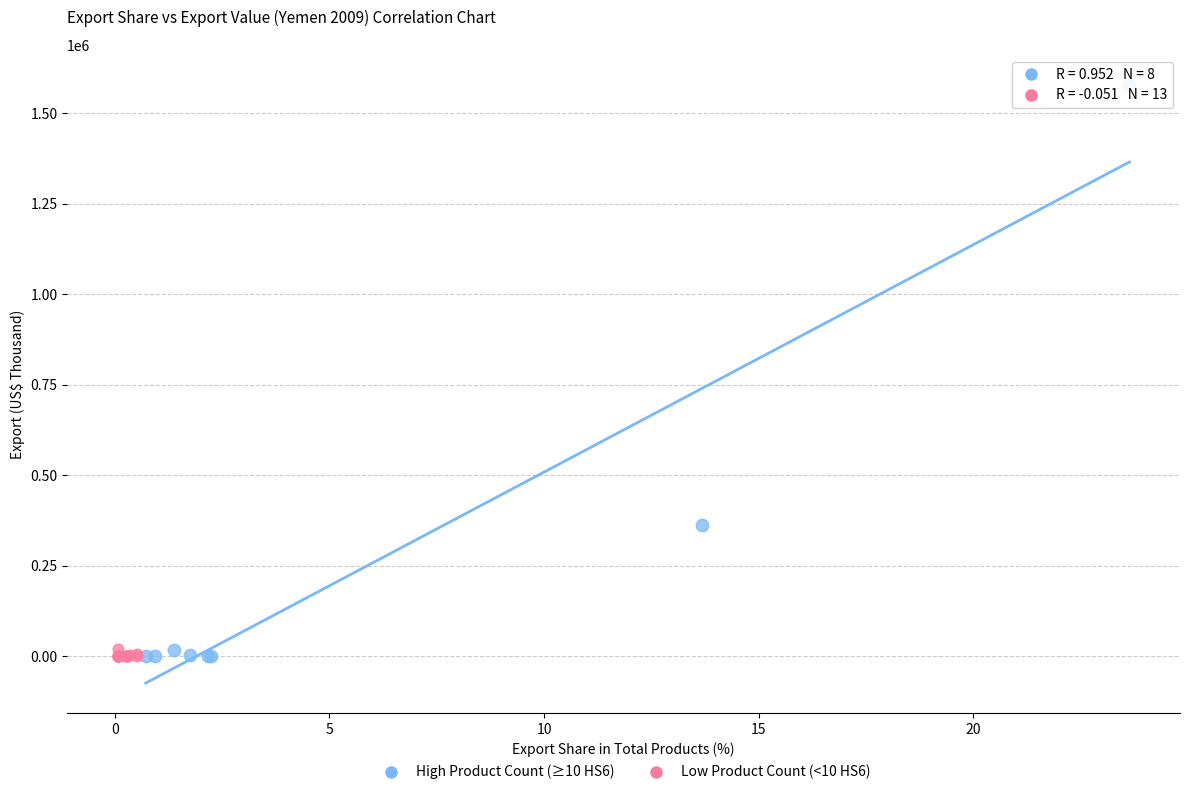

Which series has the largest Y range (max minus min)?

High Product Count (≥10 HS6)